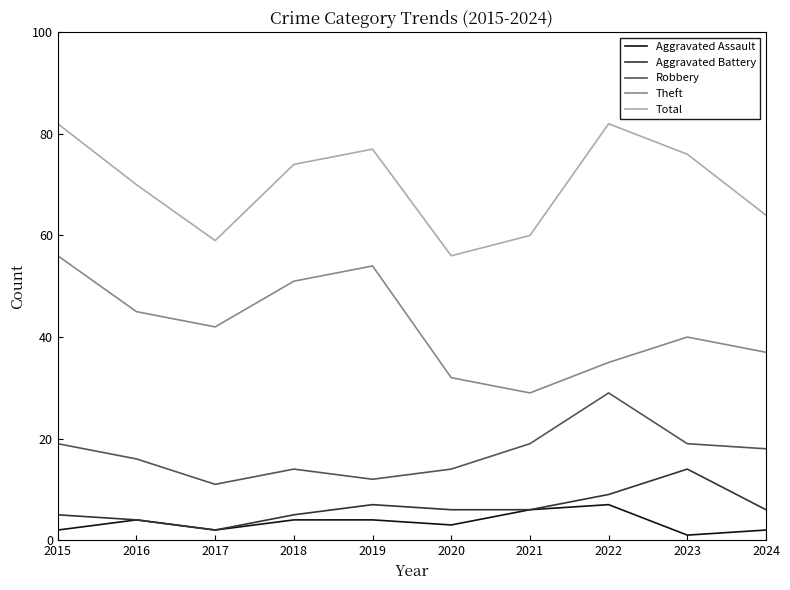

What is the maximum value for Total?

82